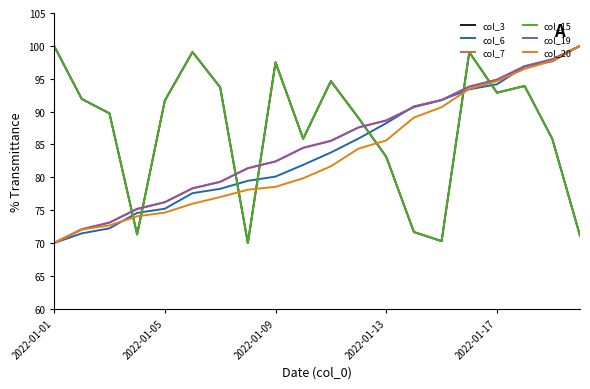

Does the chart display data point markers on the line(s)?

No